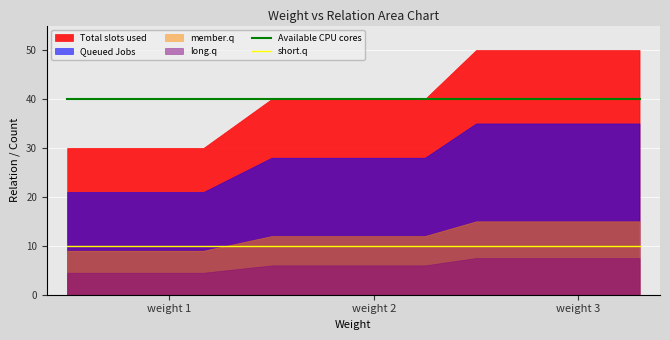

True or false: short.q and Available CPU cores cross at least once.

False